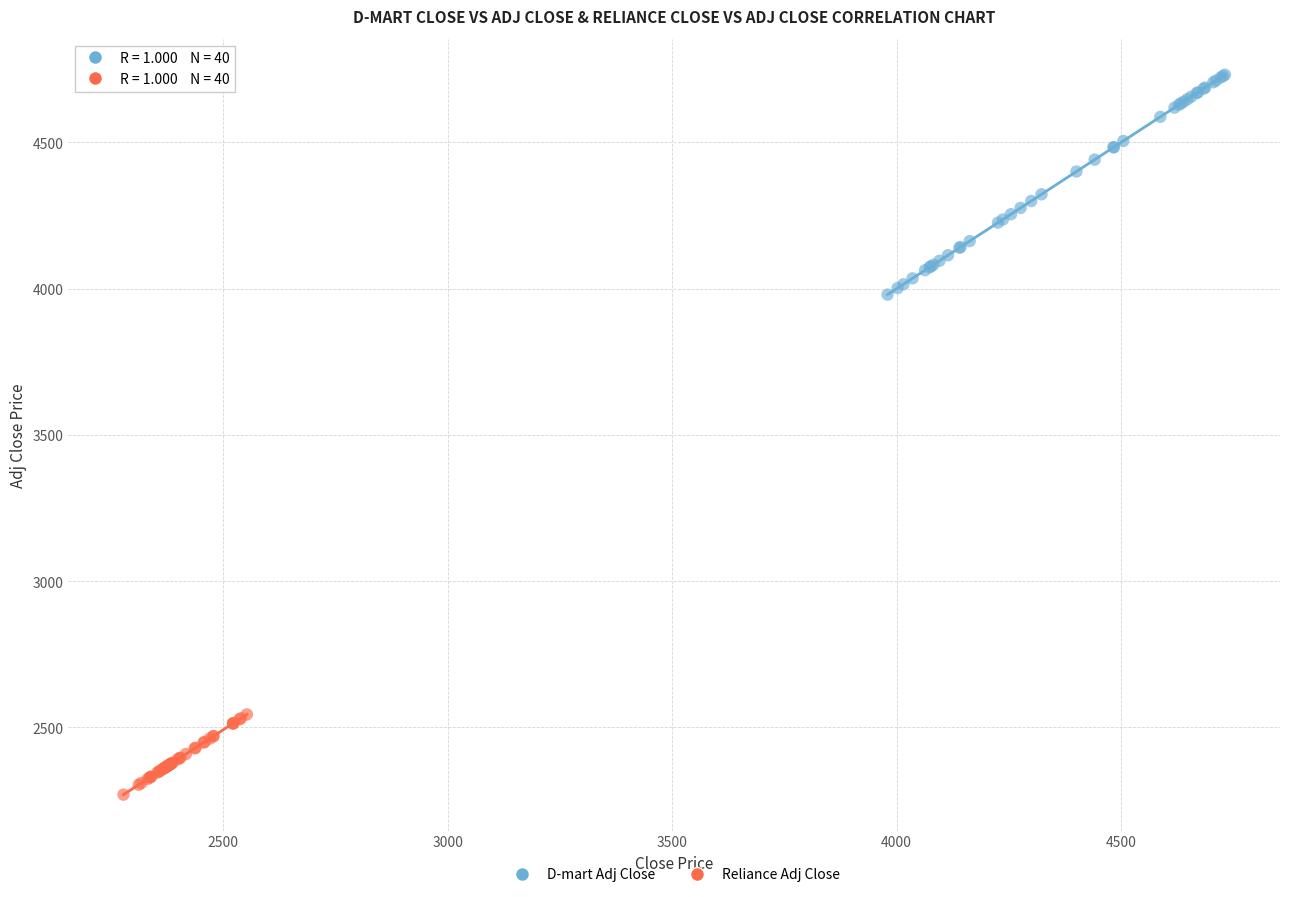

What are all the series names shown in the legend?

D-mart Adj Close, Reliance Adj Close